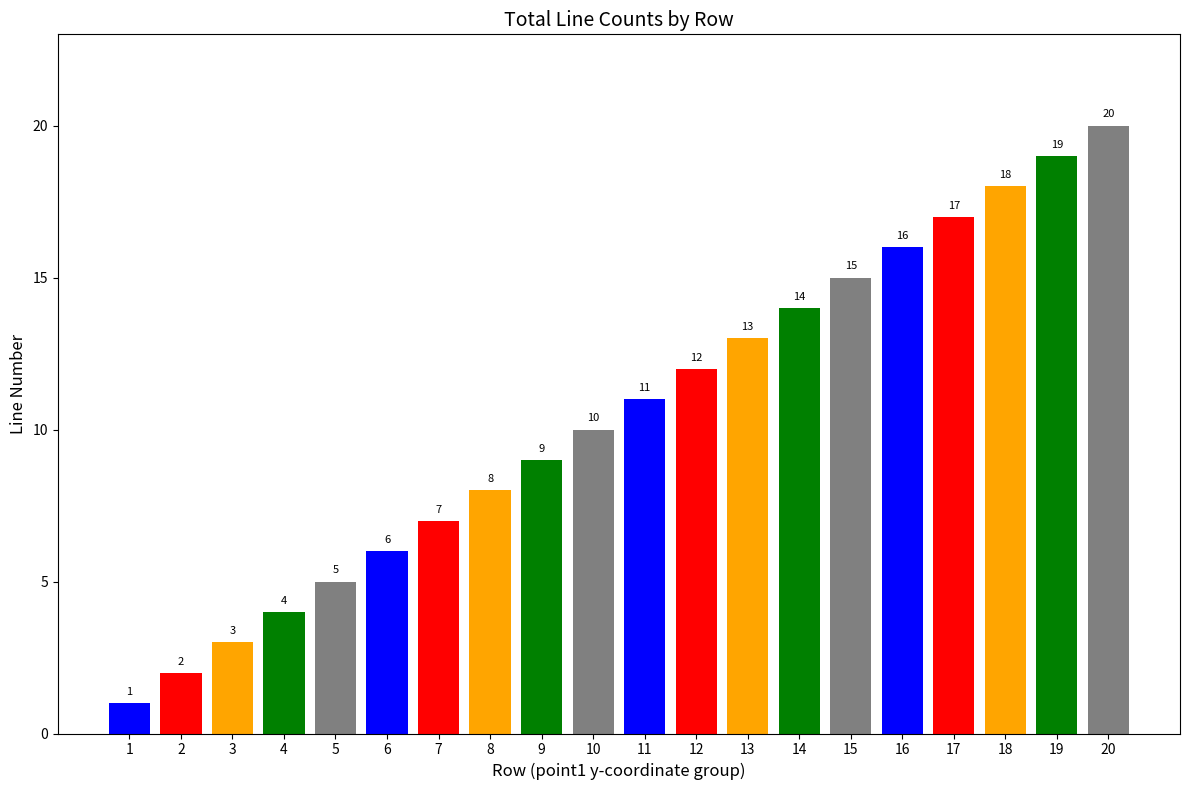

Reading left to right, transcribe all the data shown in this chart.

1=1	2=2	3=3	4=4	5=5	6=6	7=7	8=8	9=9	10=10	11=11	12=12	13=13	14=14	15=15	16=16	17=17	18=18	19=19	20=20